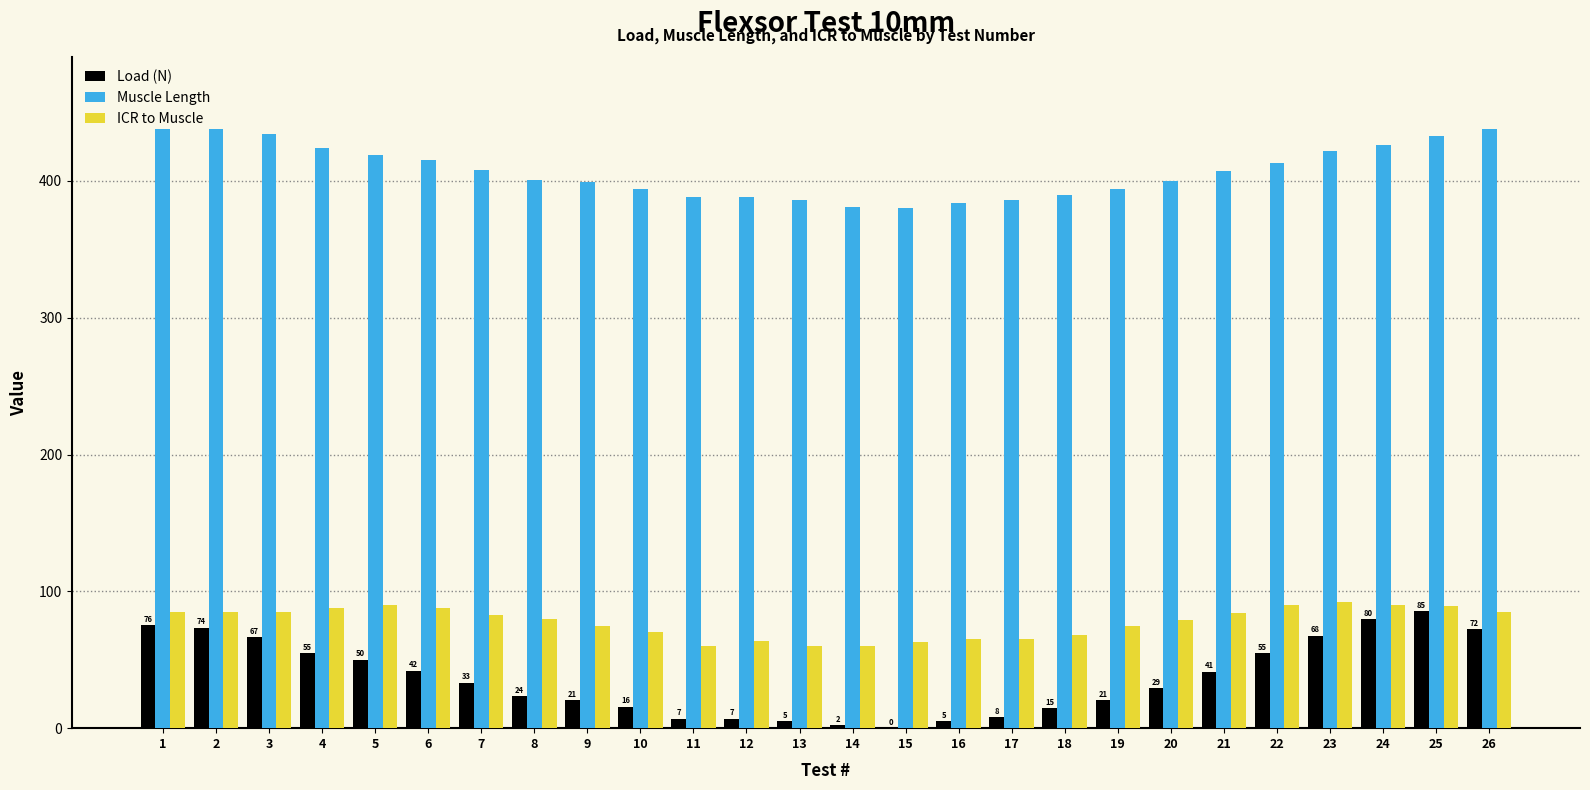

What is the maximum value for Load (N)?

85.3